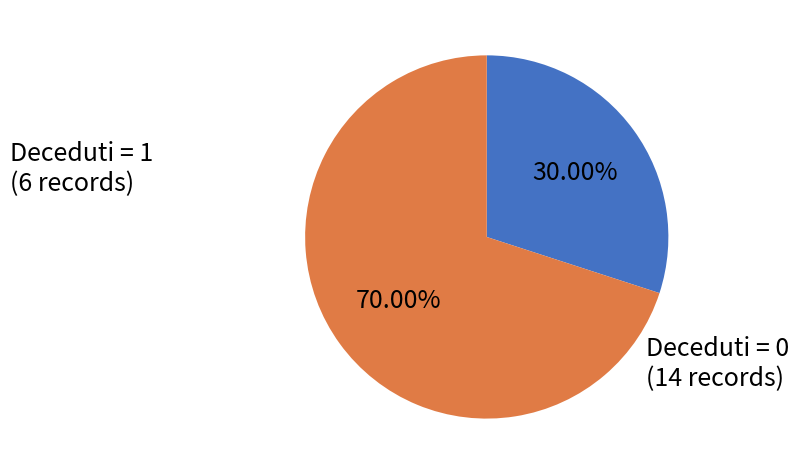

How many segments does this pie chart have?

2